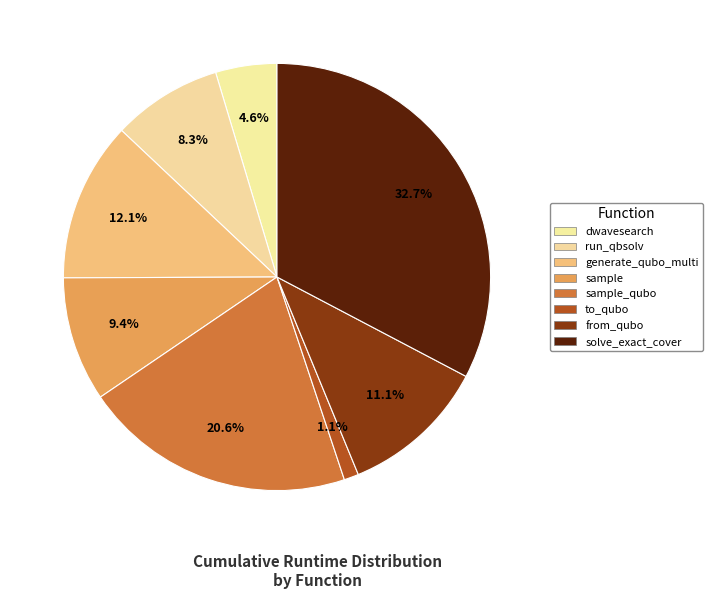

Count the number of slices in the pie.

8